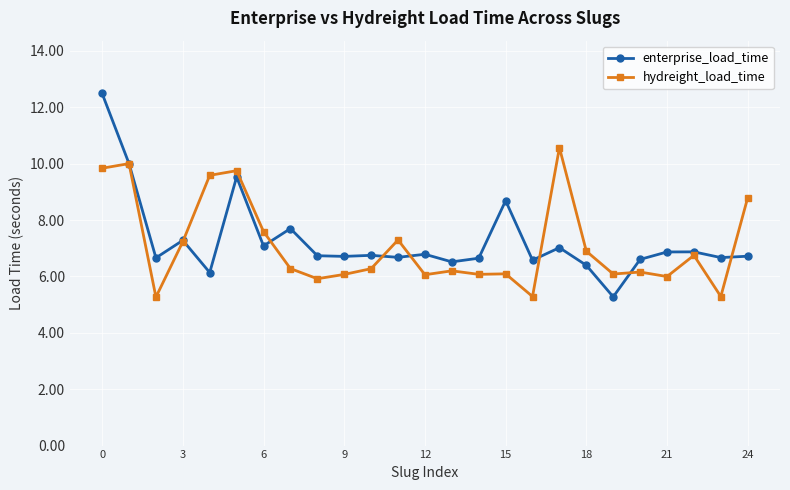

What is the average value of the enterprise_load_time series?

7.3